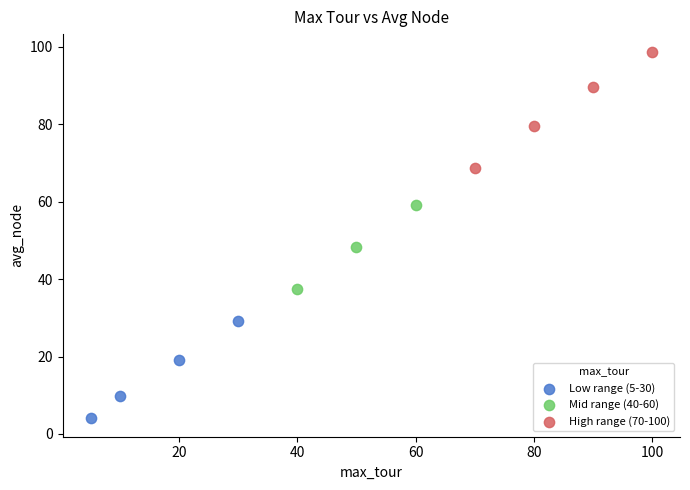

What are all the series names shown in the legend?

Low range (5-30), Mid range (40-60), High range (70-100)